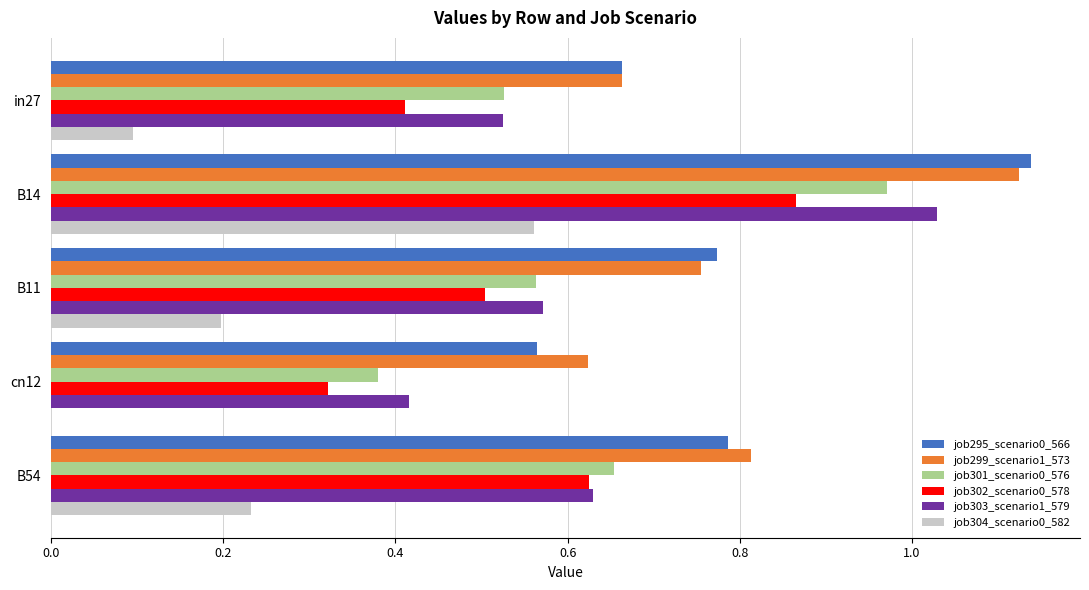

The value of job303_scenario1_579 at cn12 is 0.2. True or false?

False